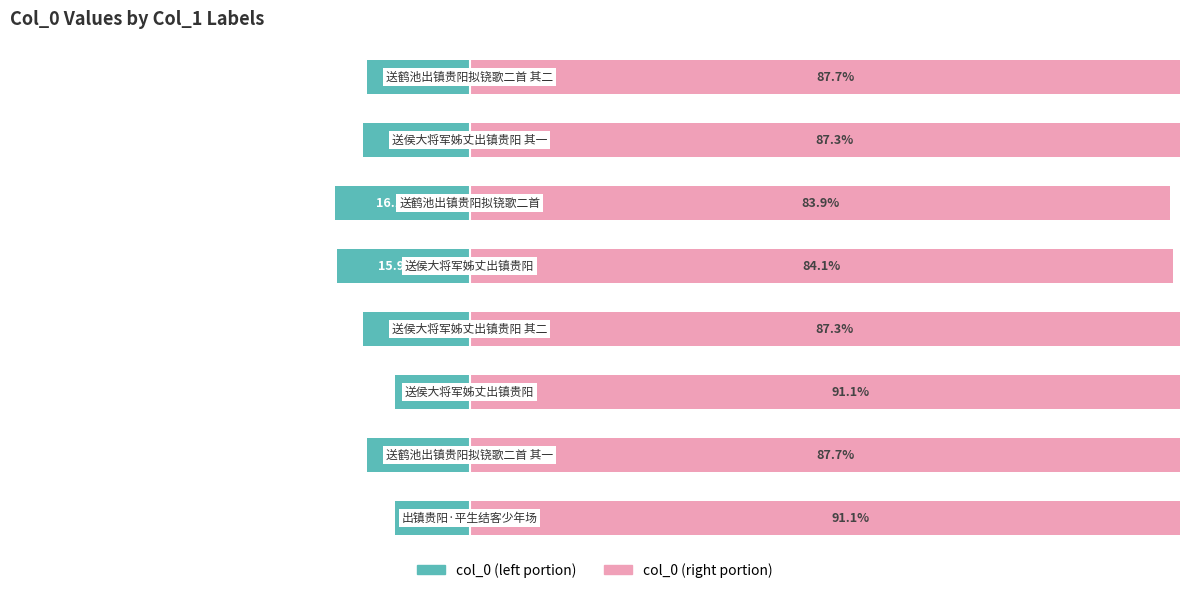

Rank the series by their average value, from lowest to highest.

col_0 (left), col_0 (right)